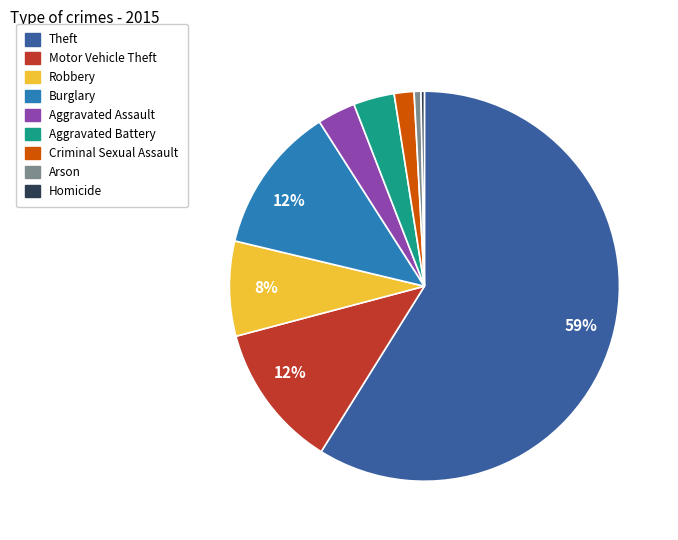

Count the number of slices in the pie.

9